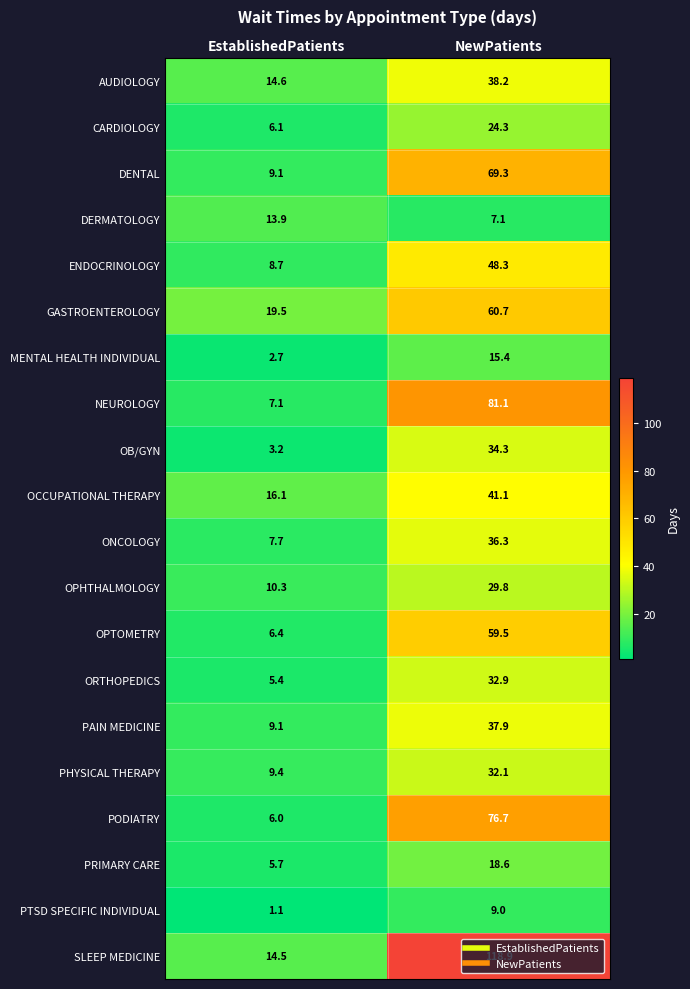

At which label does OPHTHALMOLOGY reach its peak?

NewPatients